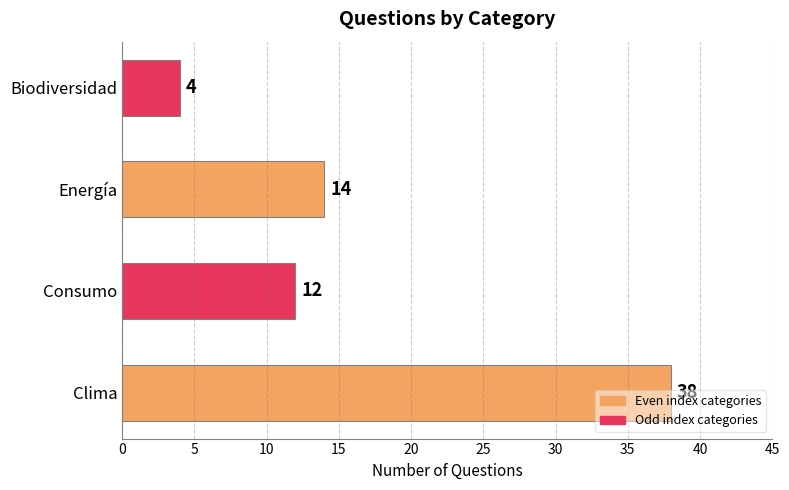

What is the average value?

17